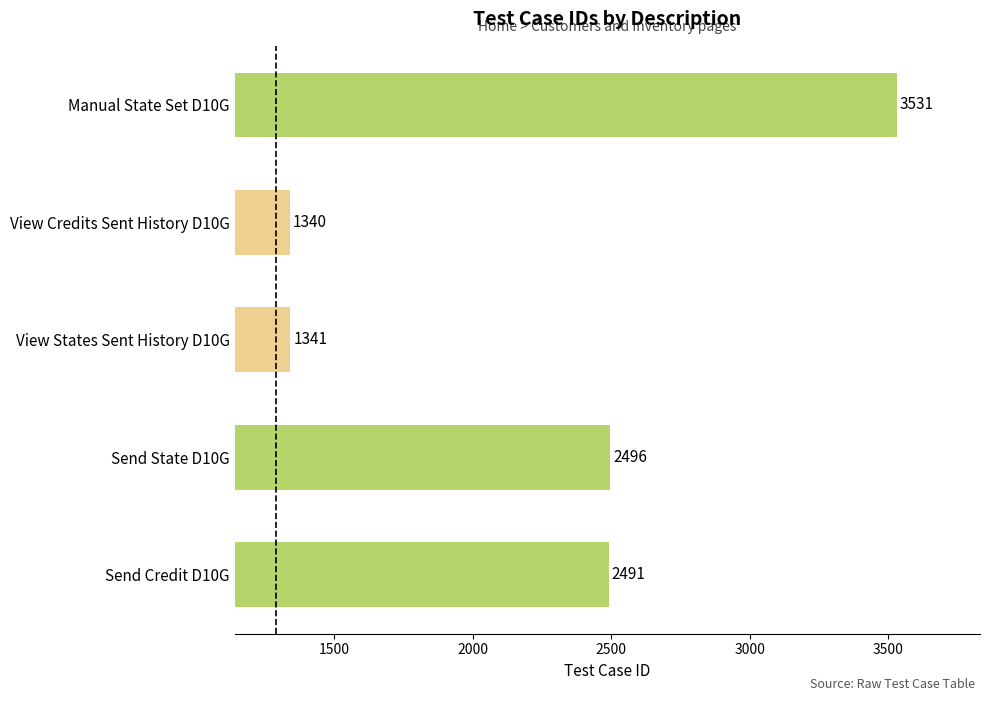

How many bars are there in total?

5